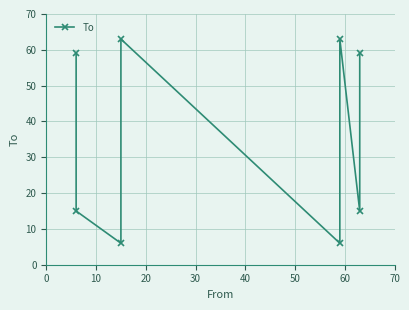

Count the number of values greater than 59.

2